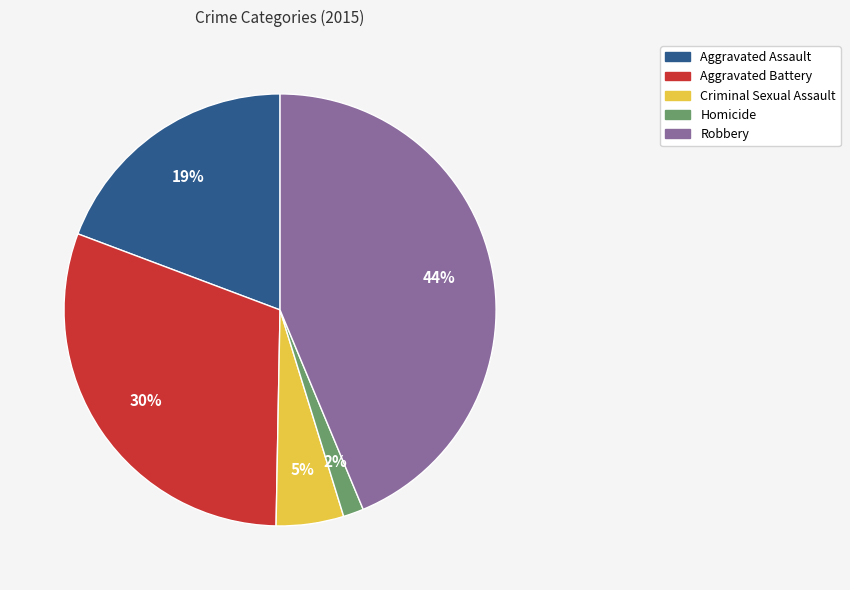

Count the number of slices in the pie.

5